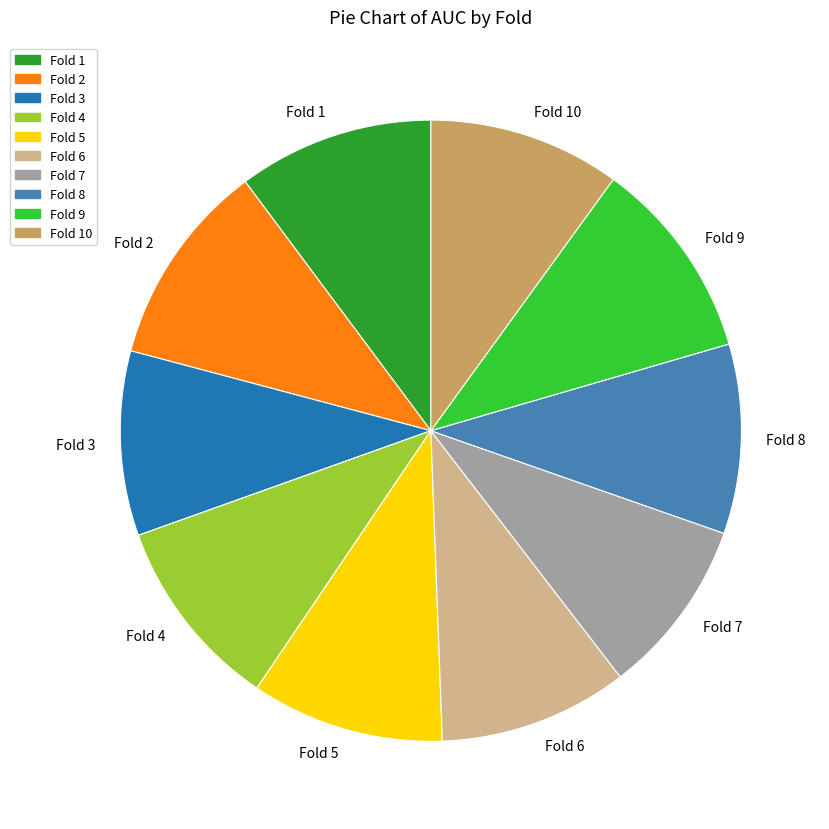

True or false: Fold 3 accounts for 10% of the total.

True